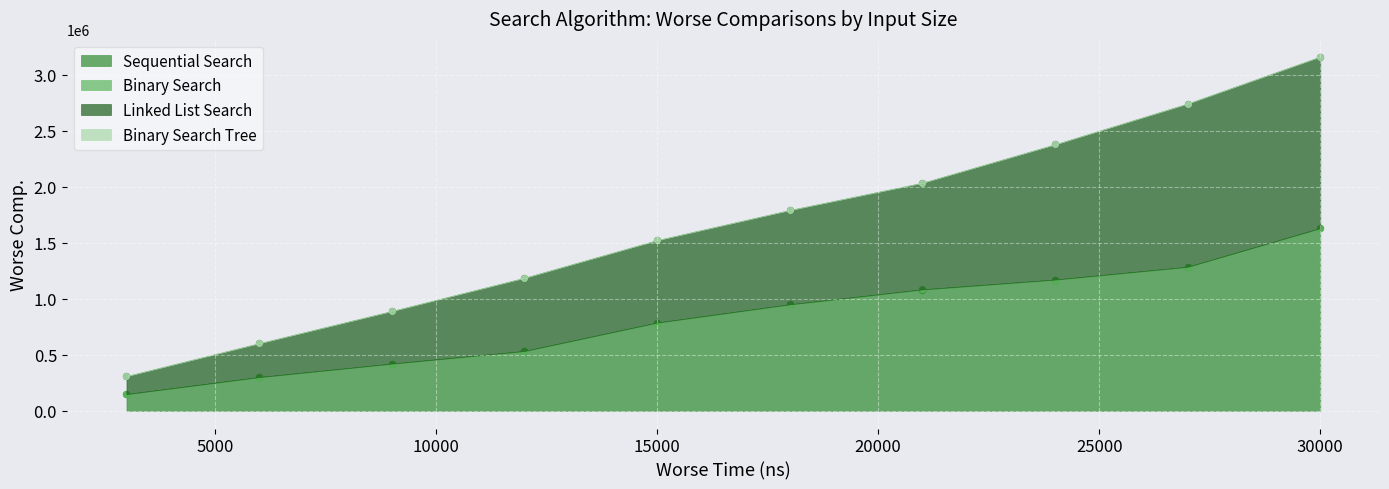

At which category is the sum across all series the highest?

30000